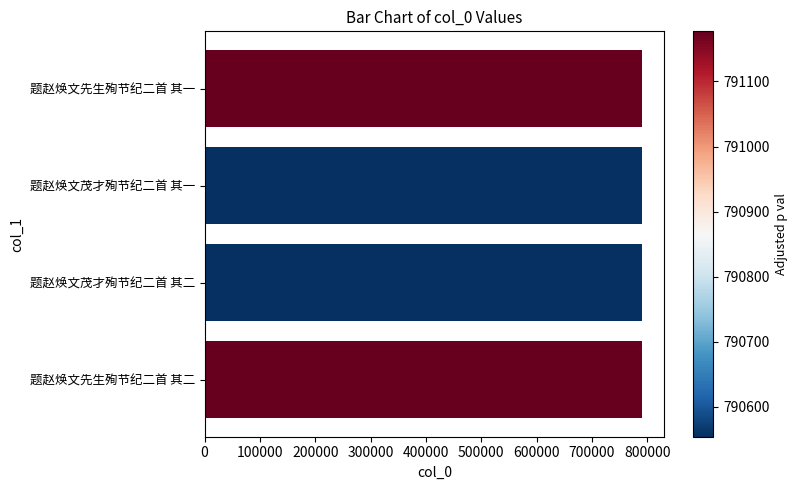

What is the label of the 2nd bar from the top?

题赵焕文茂才殉节纪二首 其一